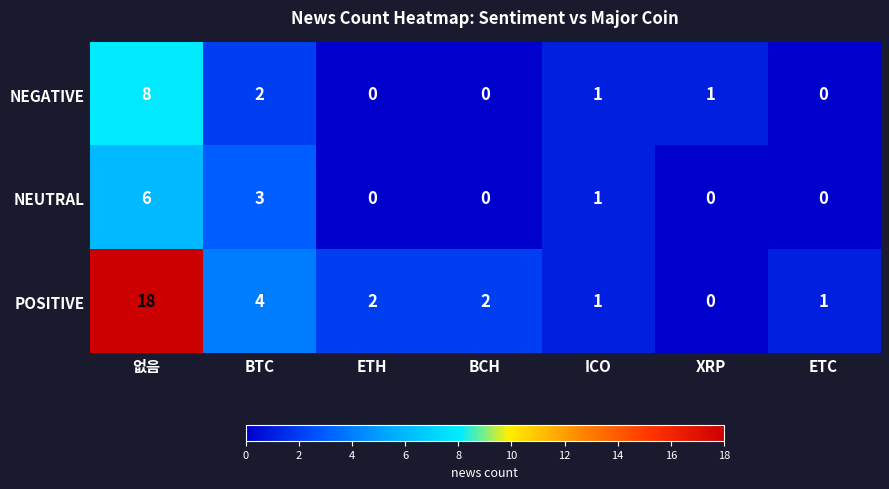

At which category is the sum across all series the highest?

없음